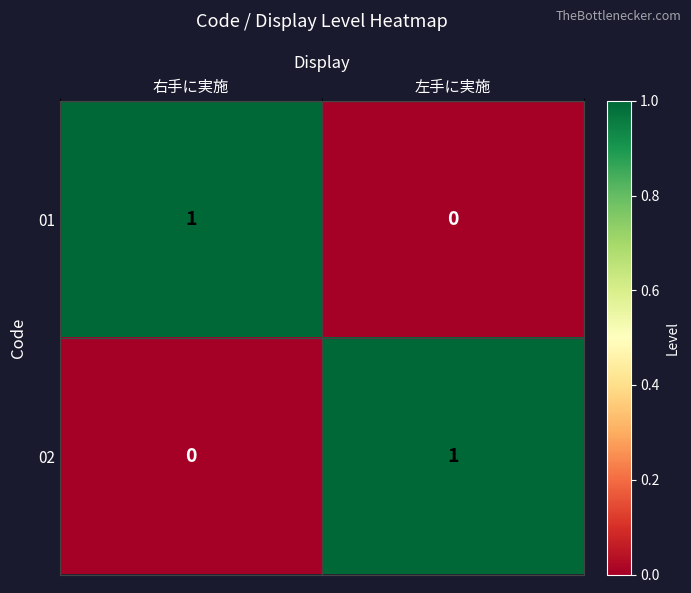

How many categories are shown in the chart?

2